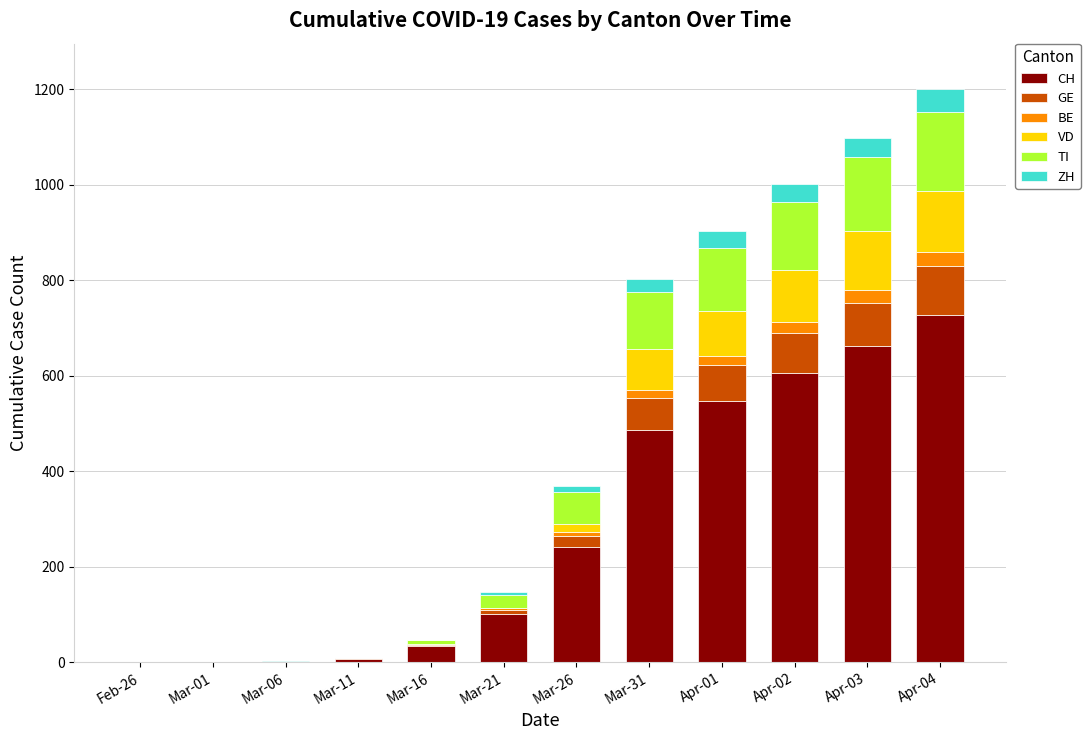

The value of CH at Mar-31 is 105. True or false?

False